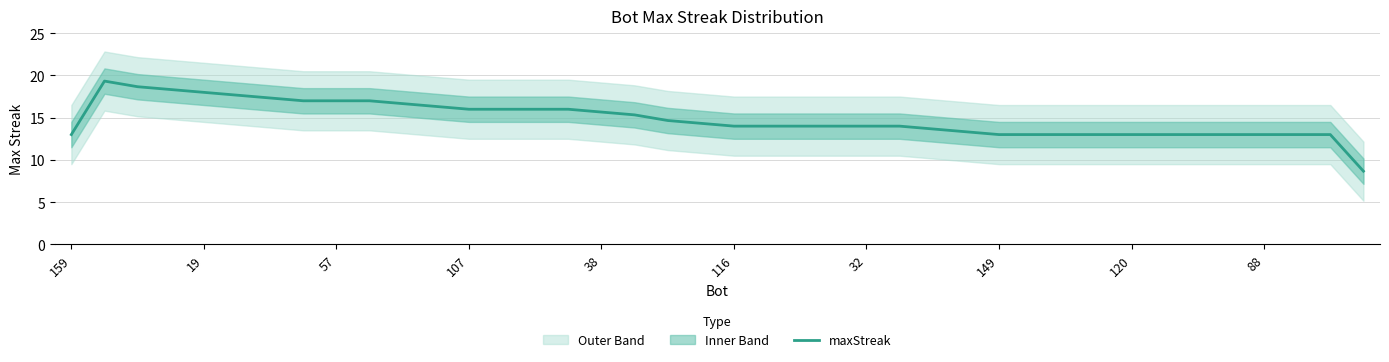

How many data points are less than 13?

2